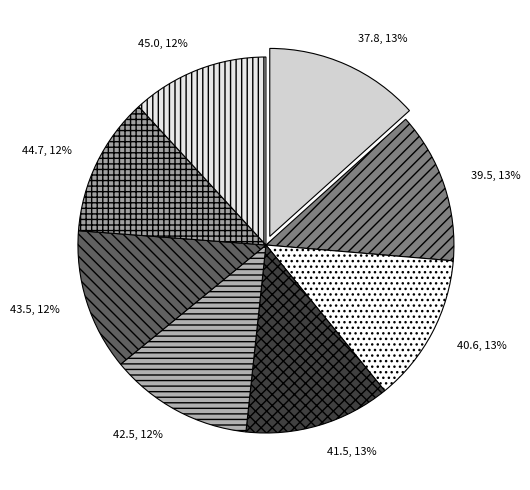

Which has a higher value, 37.8 or 40.6?

37.8